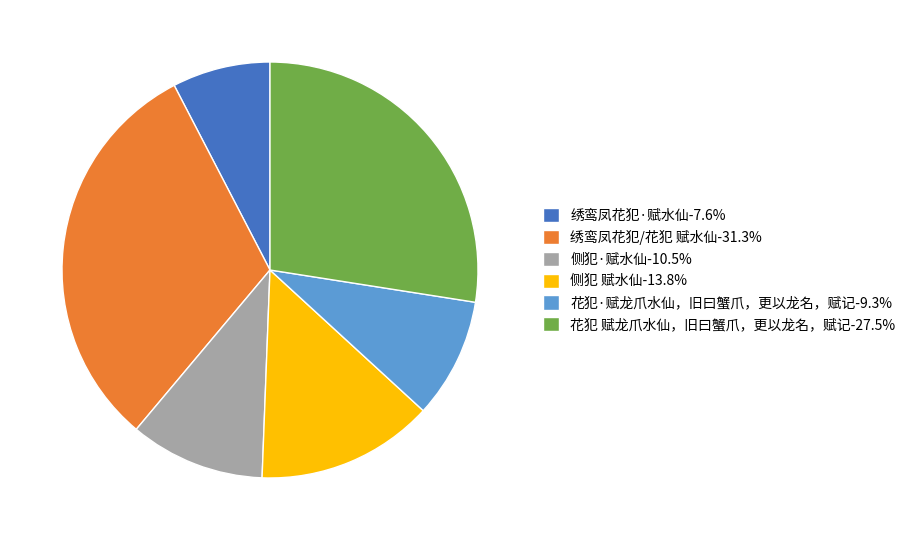

Does 绣鸾凤花犯·赋水仙 represent more than half of the total?

No